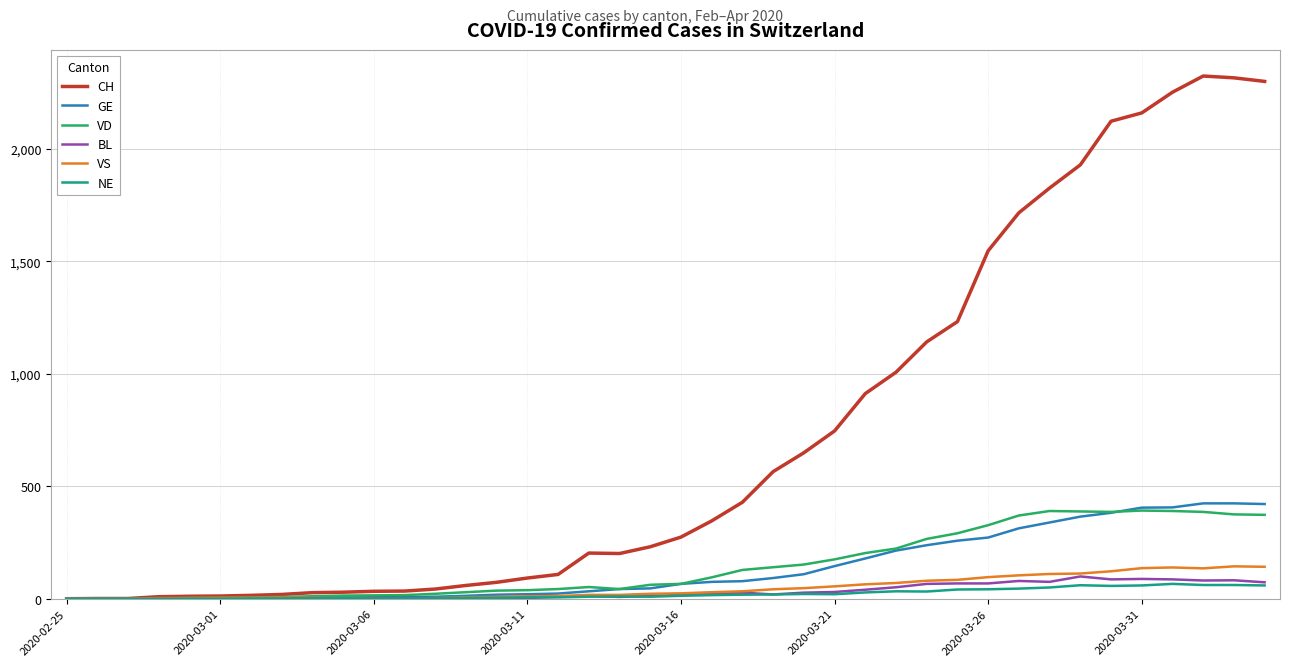

Which series has the largest total across all categories?

CH